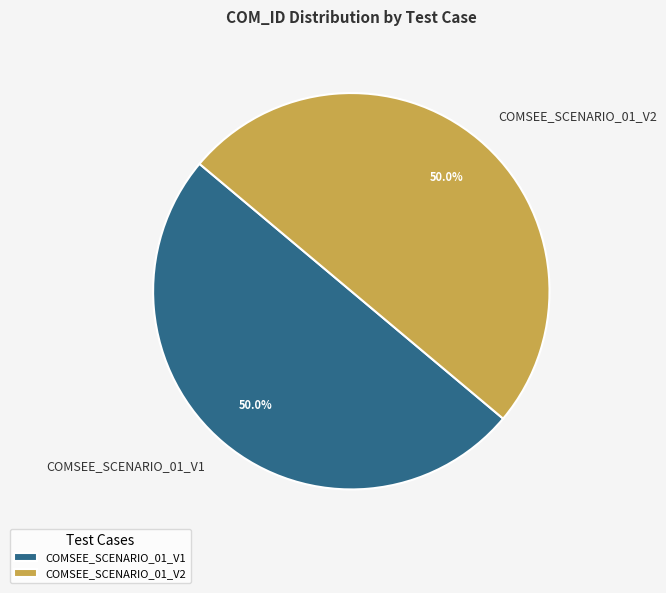

How many slices are in this pie chart?

2